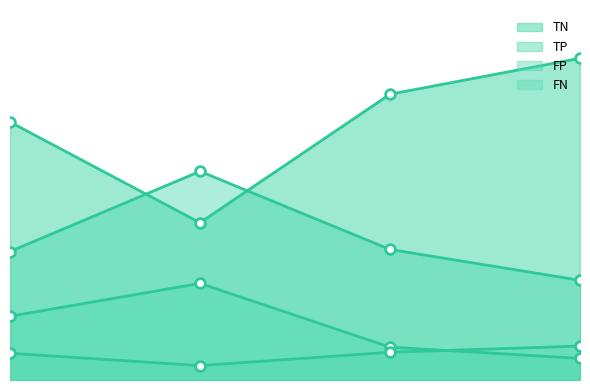

Reading right to left, extract all data points from this chart.

TP: 3=97	2=127	1=203	0=125
TN: 3=313	2=278	1=153	0=251
FP: 3=21	2=32	1=94	0=62
FN: 3=33	2=27	1=14	0=26